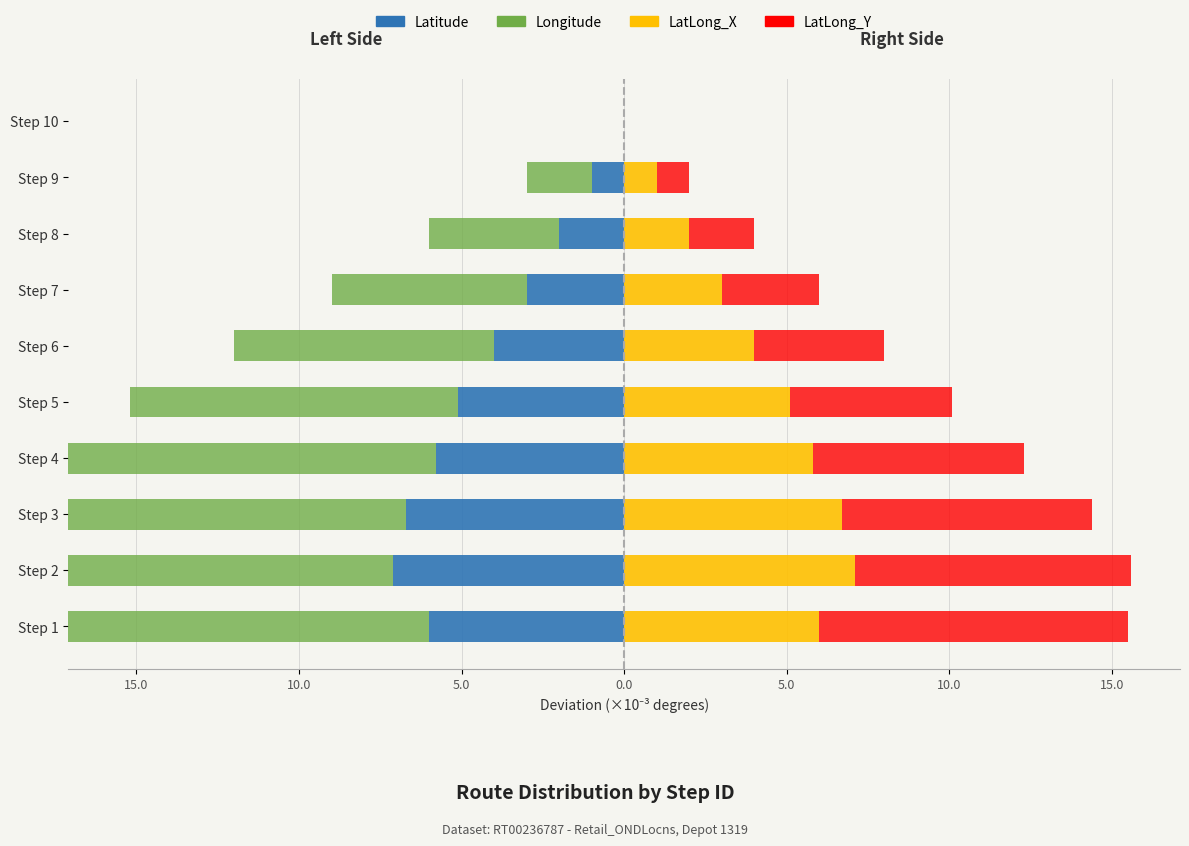

Count the number of data series in this chart.

4